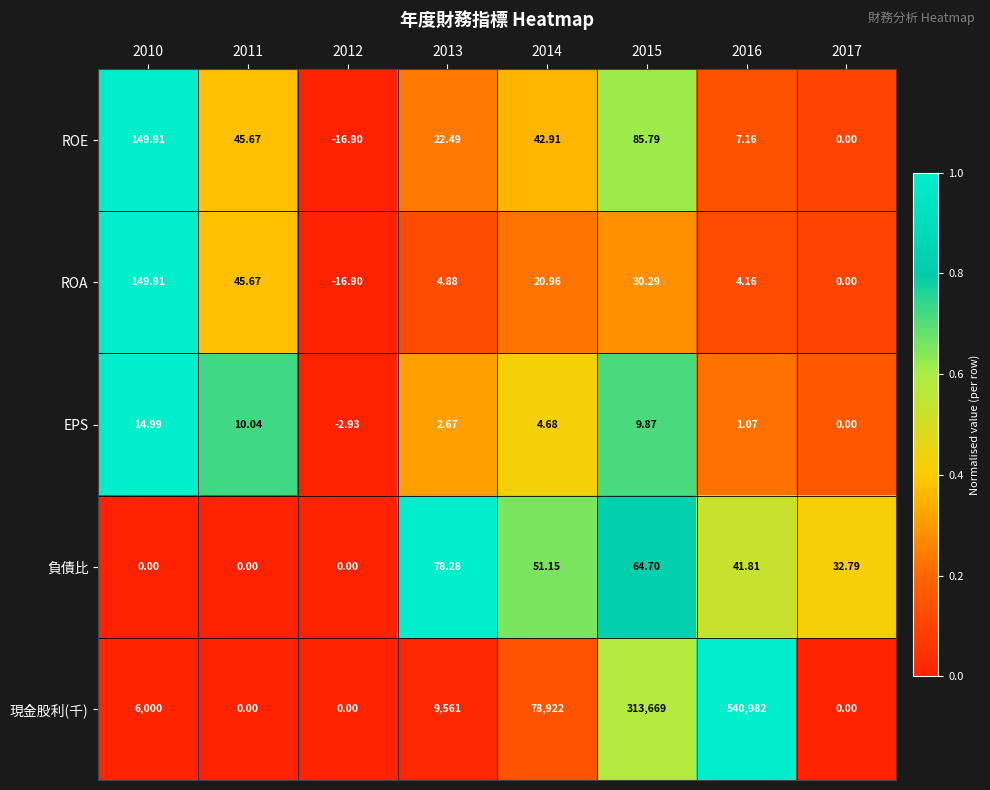

What is the total value across all series at 2011?

101.4